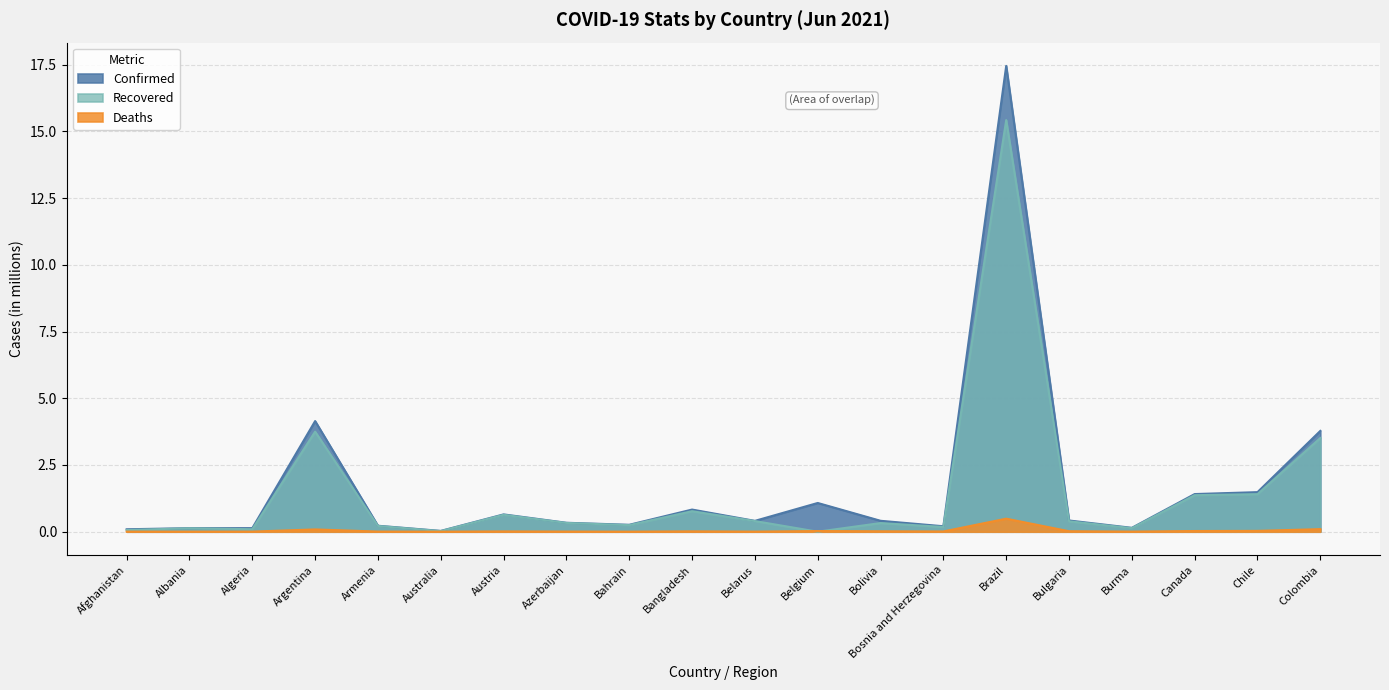

At Brazil, list the series in order from smallest to largest.

Deaths, Recovered, Confirmed